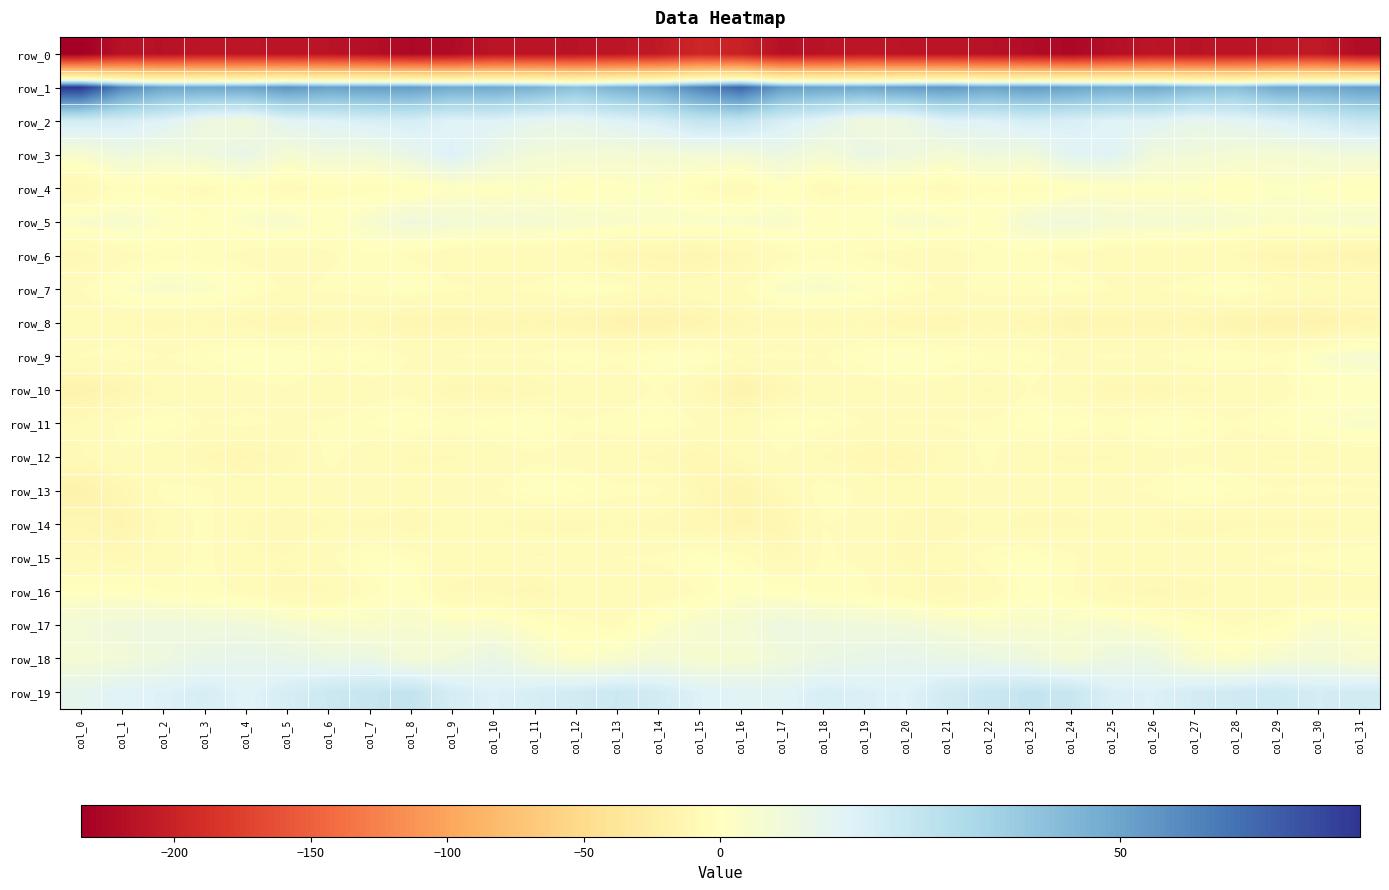

At col_4, list the series in order from largest to smallest.

row_1, row_19, row_18, row_3, row_17, row_2, row_5, row_9, row_7, row_4, row_11, row_16, row_6, row_10, row_13, row_15, row_14, row_8, row_12, row_0